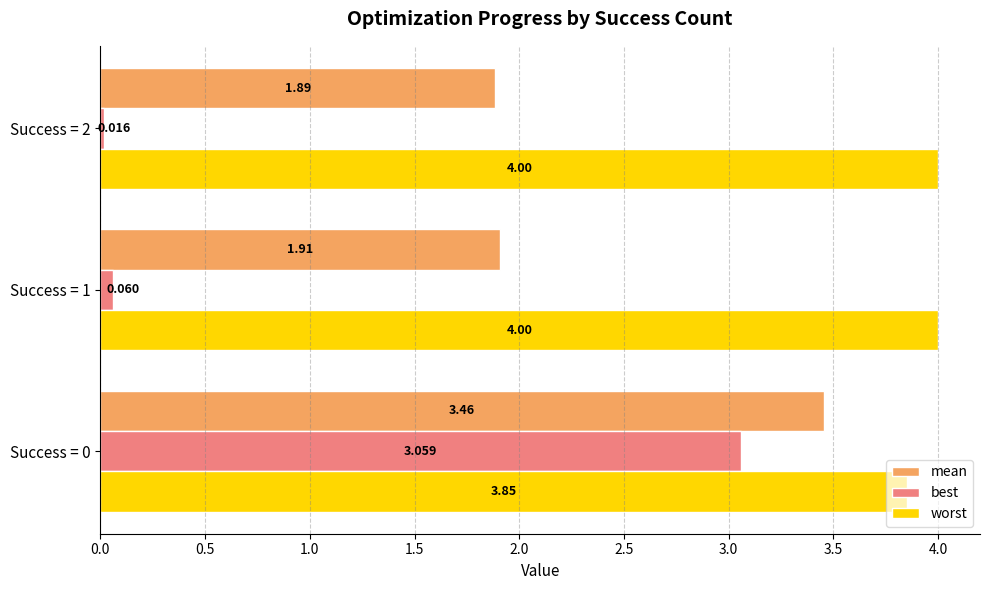

What is the greatest value displayed?

4.0